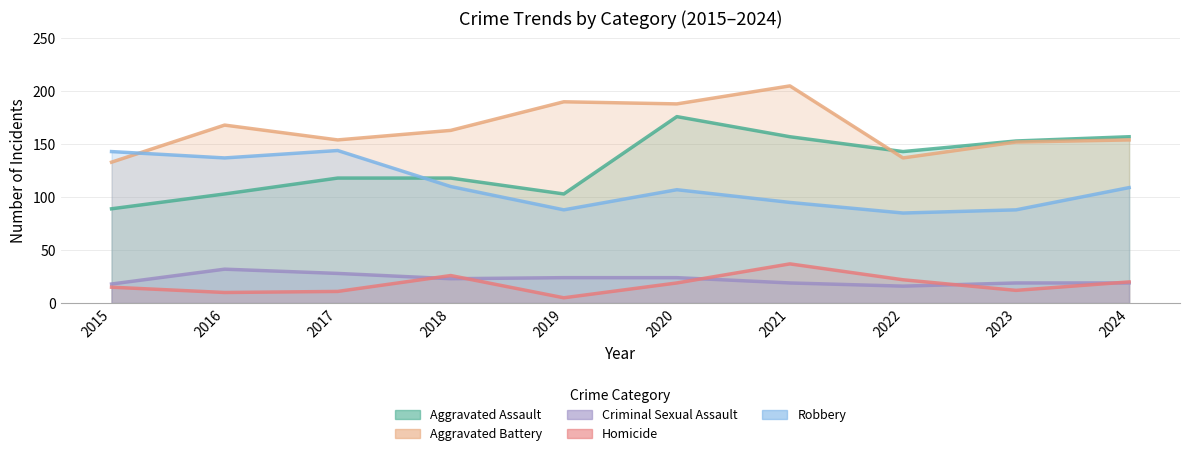

How many lines are shown in the chart?

5